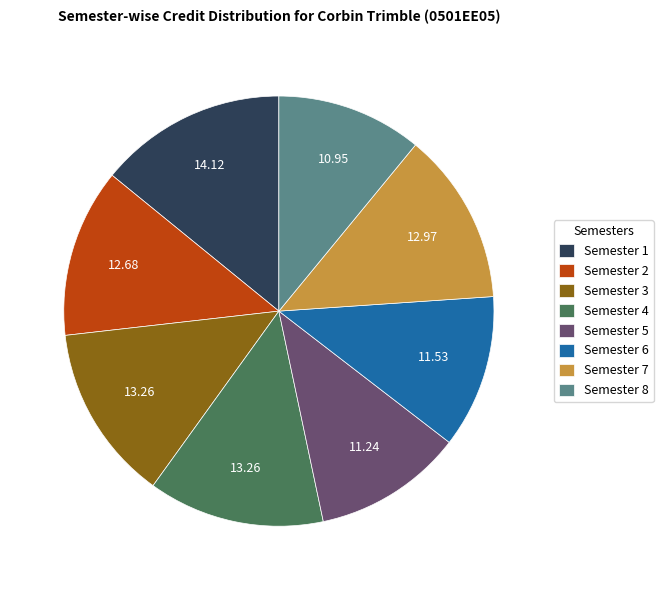

Is the sum of Semester 6 and Semester 3 greater than half?

No